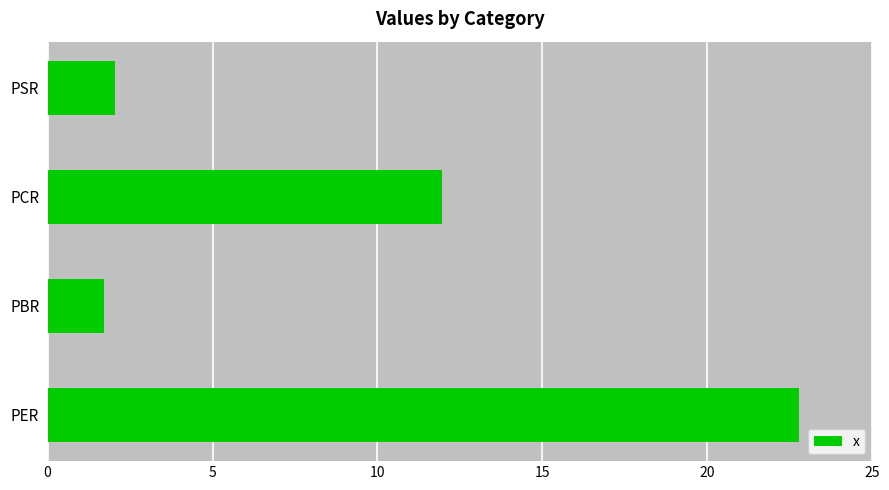

At which category does the chart reach its minimum across all series?

PBR